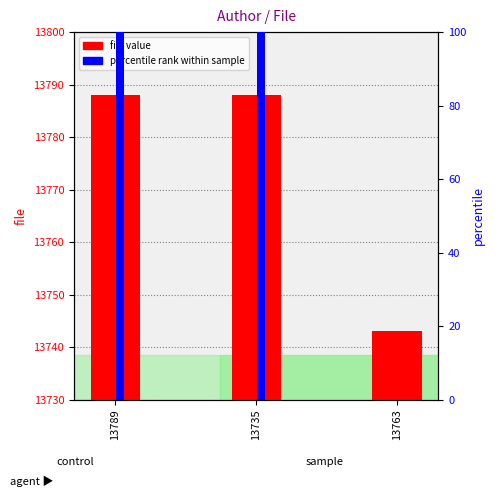

List the series in order of their peak value, lowest first.

percentile rank within sample, file value